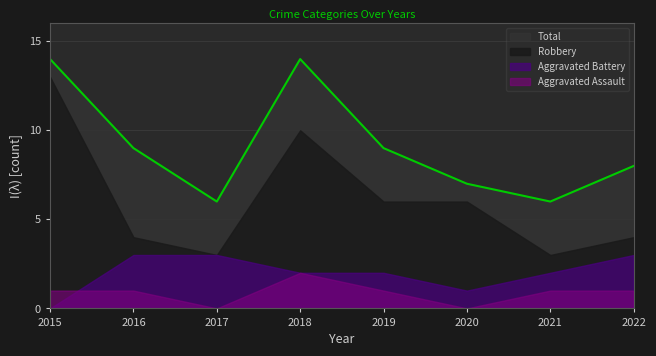

At 2022, list the series in order from largest to smallest.

Total, Robbery, Aggravated Battery, Aggravated Assault